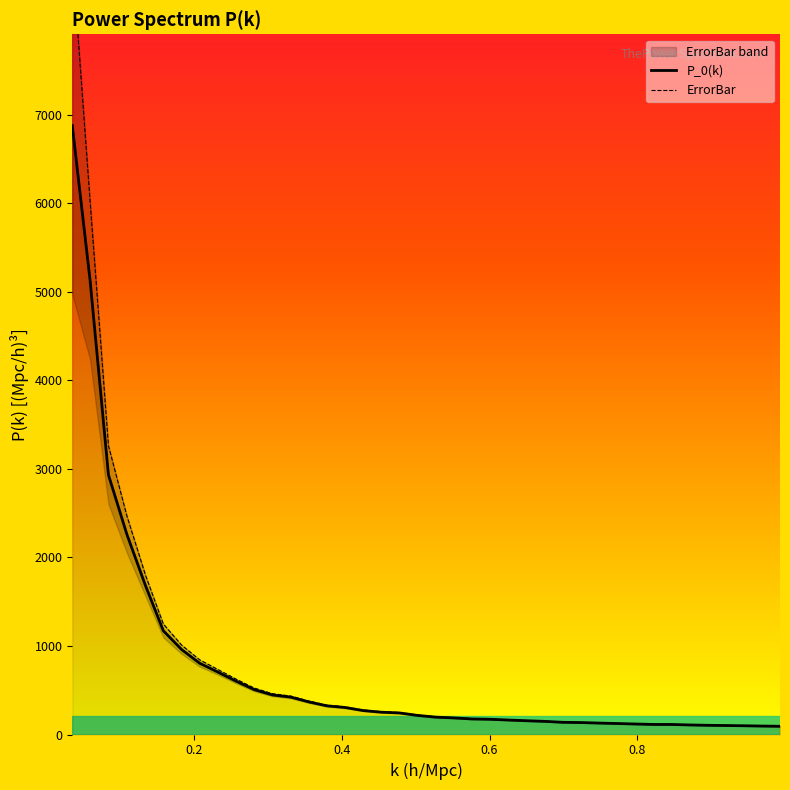

True or false: P_0(k) has more than 2 interior local peaks.

False